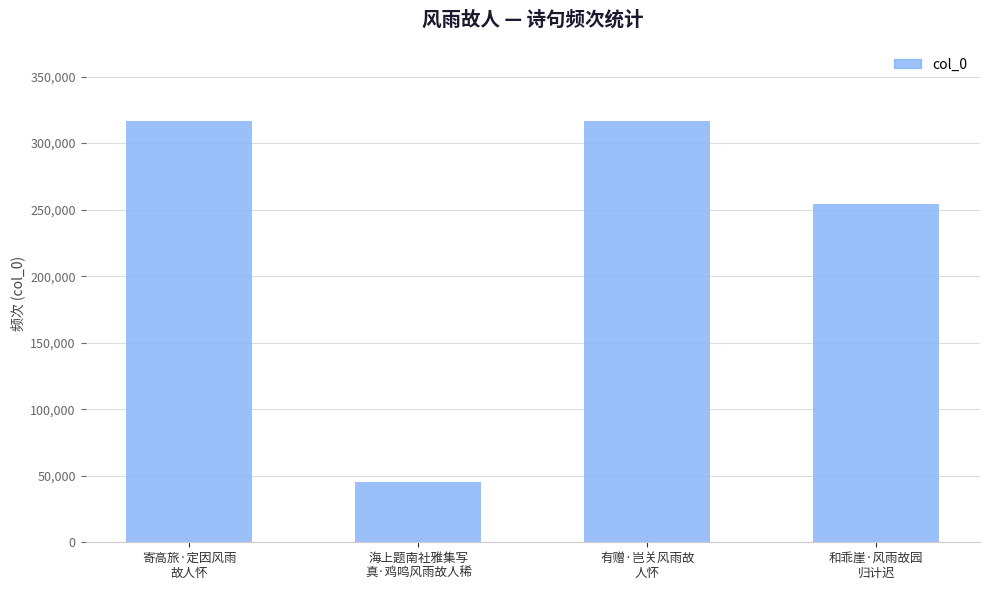

True or false: the data shows 508979 at 有赠·岂关风雨故
人怀.

False